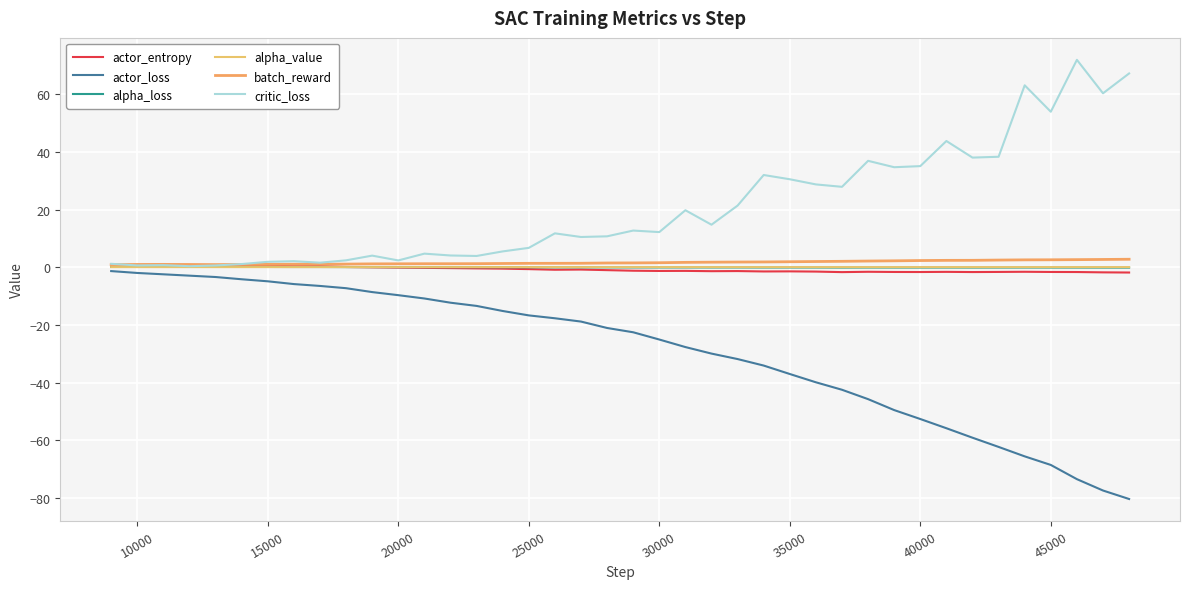

Is this an area chart (filled region under the line)?

No